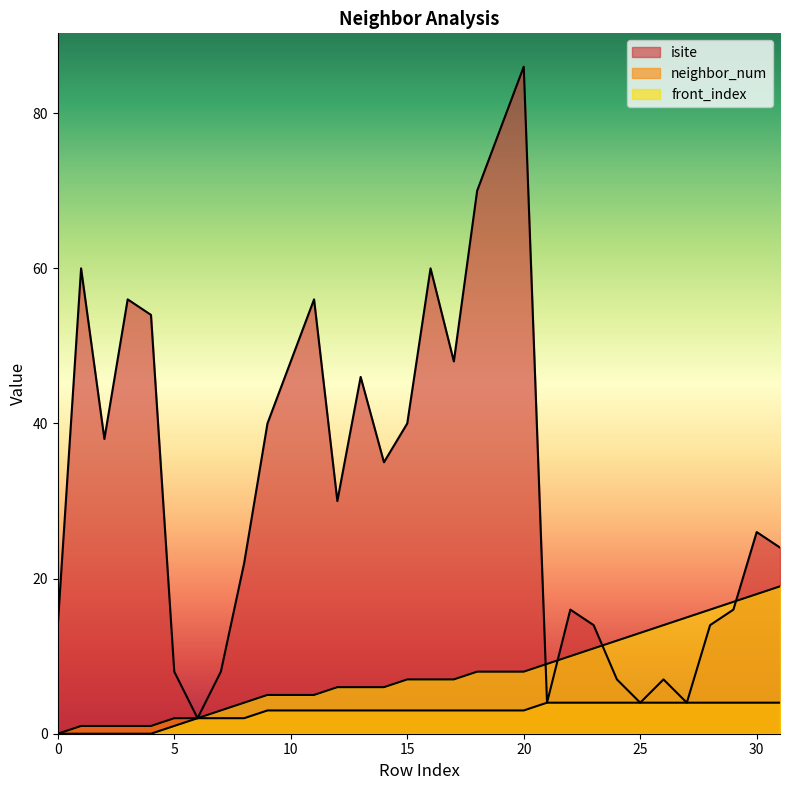

Which series has the largest total across all categories?

isite